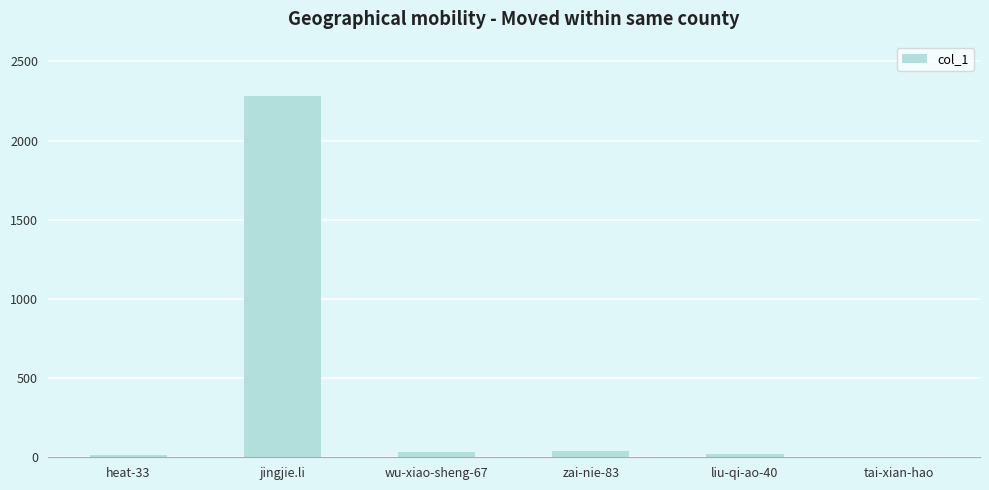

Which label corresponds to the largest value in the chart?

jingjie.li